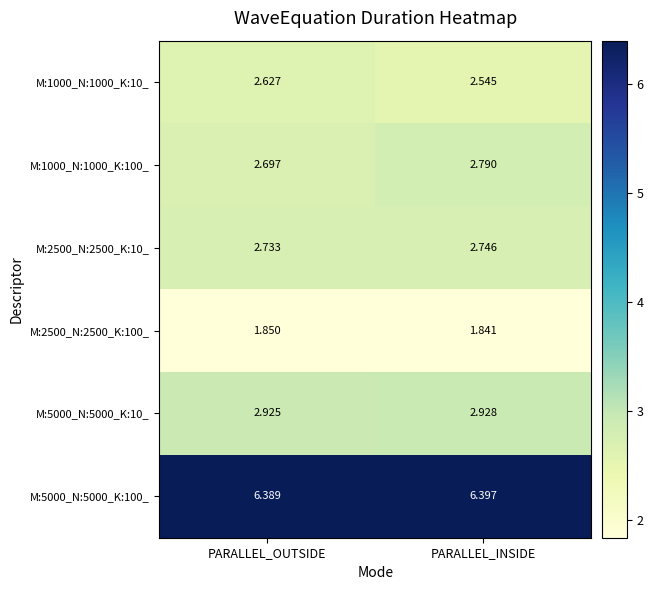

Where is M:5000_N:5000_K:10_ nearest to the value 2?

PARALLEL_OUTSIDE